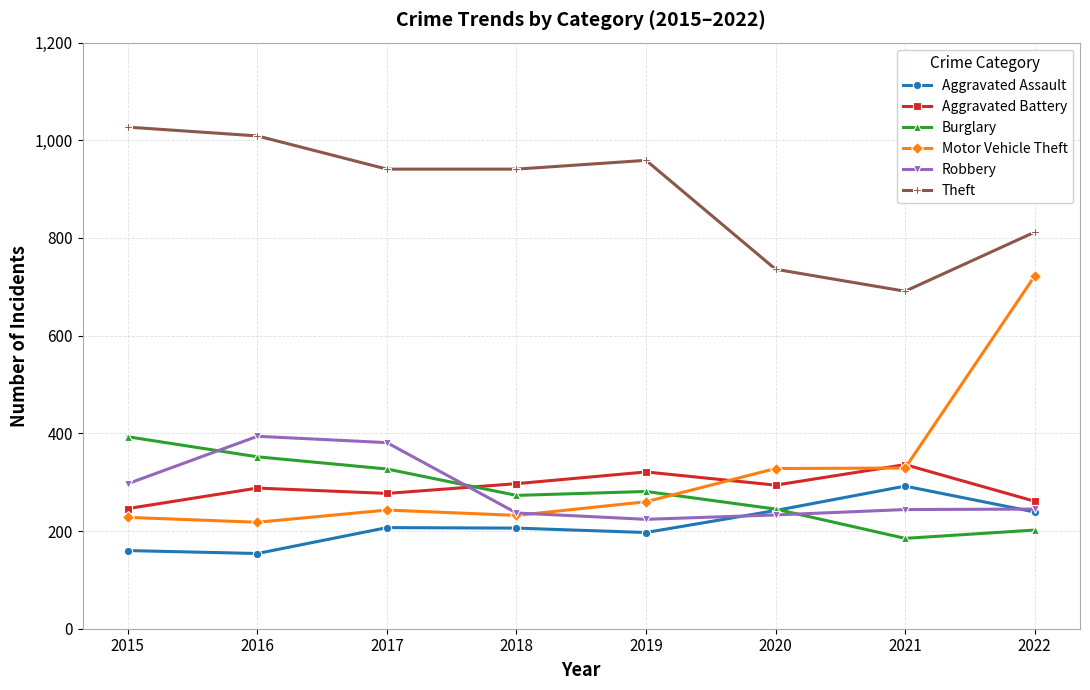

At which category is the sum across all series the highest?

2022